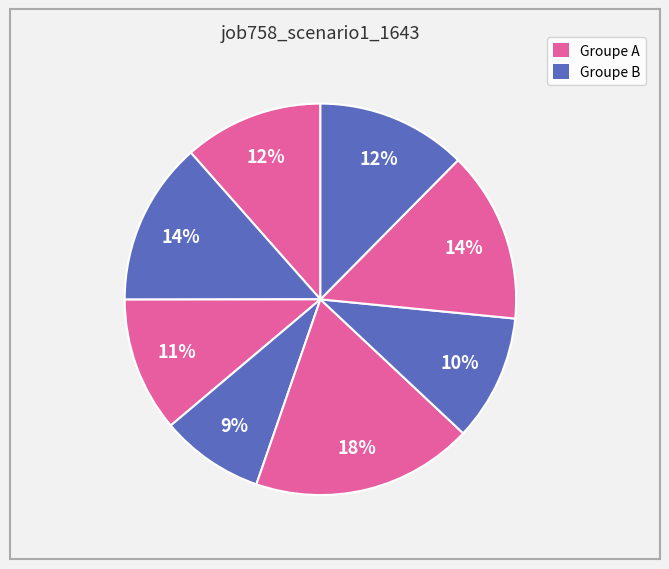

How many slices are in this pie chart?

8